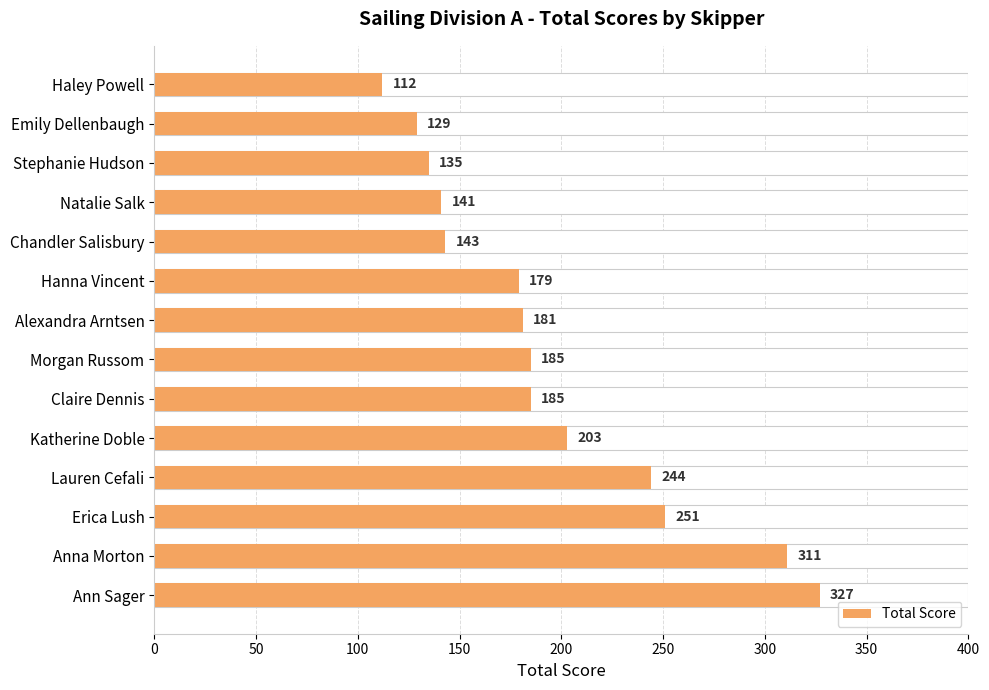

How many bars are there in total?

14